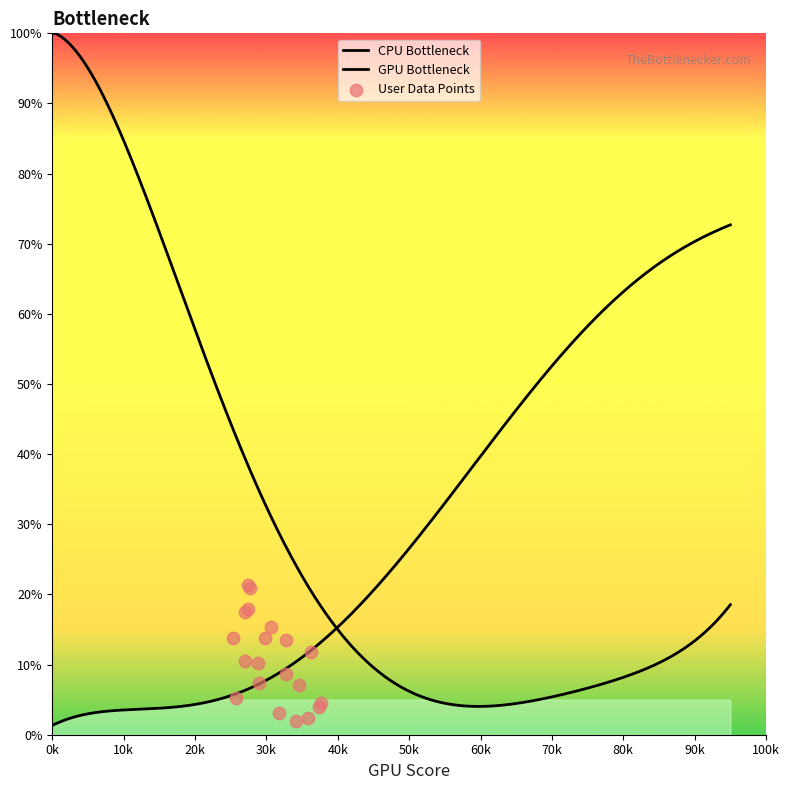

What is the total value across all series at 5?

97